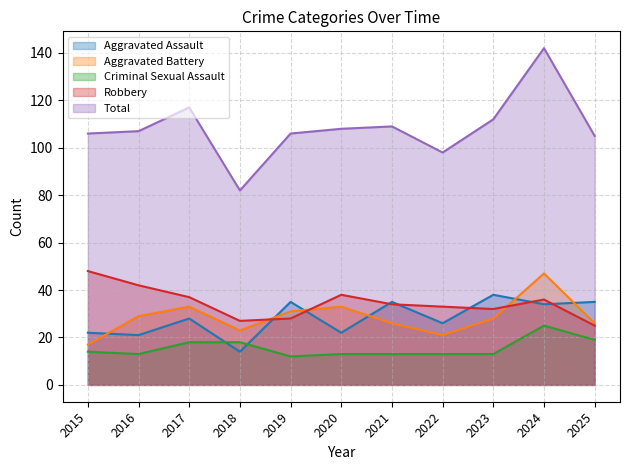

Where is the first local maximum for Total?

2017